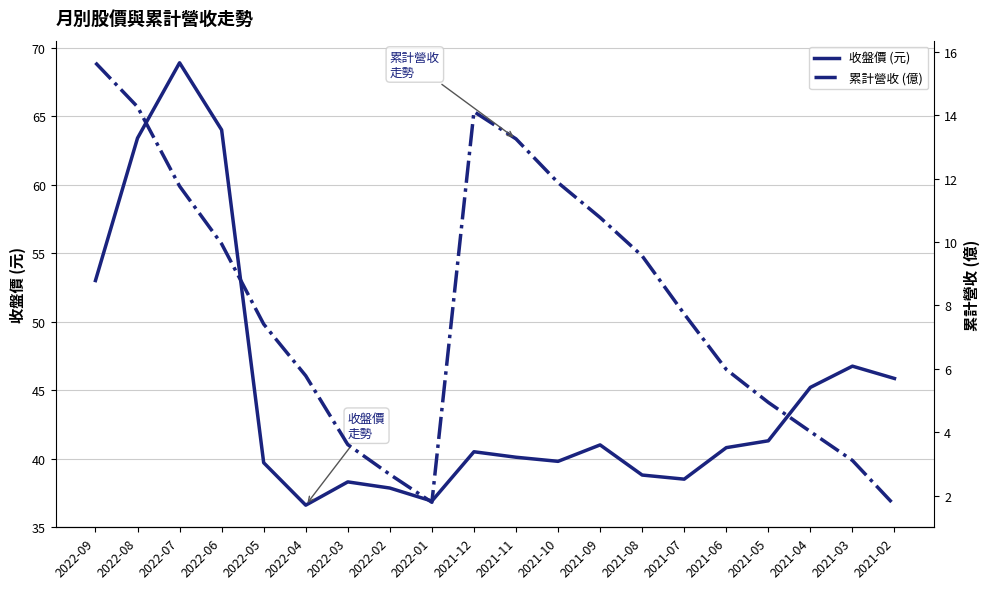

At which category does 累計營收 (億) reach its first local peak?

2021-12